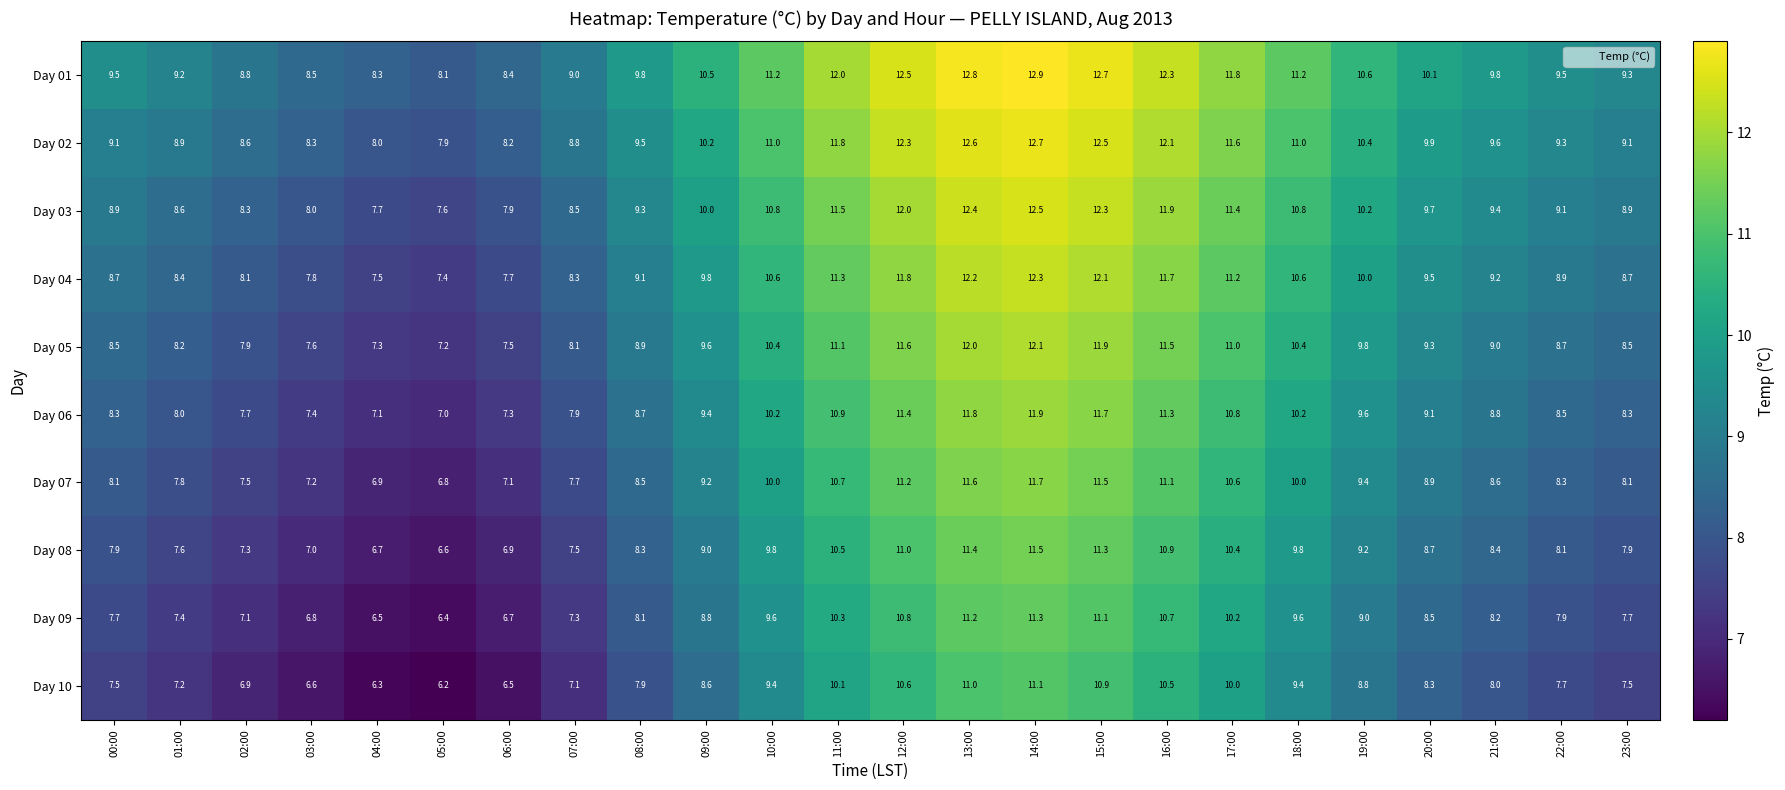

How many distinct data groups are displayed?

10